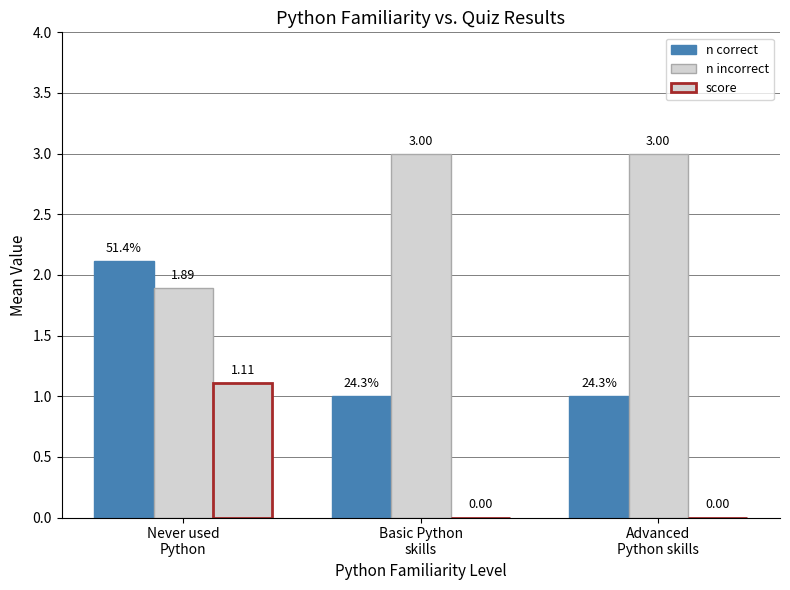

At Advanced
Python skills, list the series in order from largest to smallest.

n incorrect, n correct, score